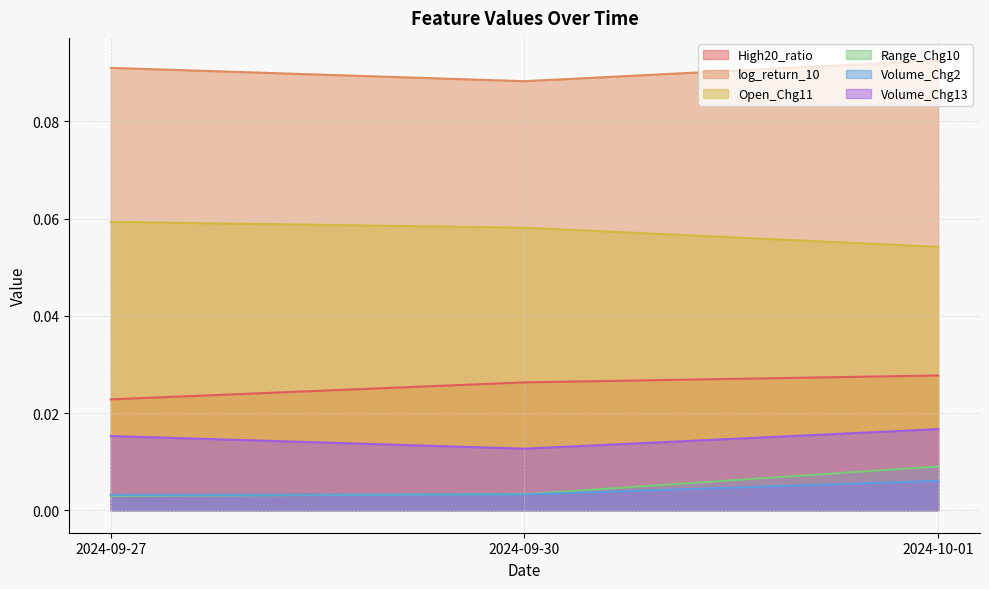

Does the chart display data point markers on the line(s)?

No